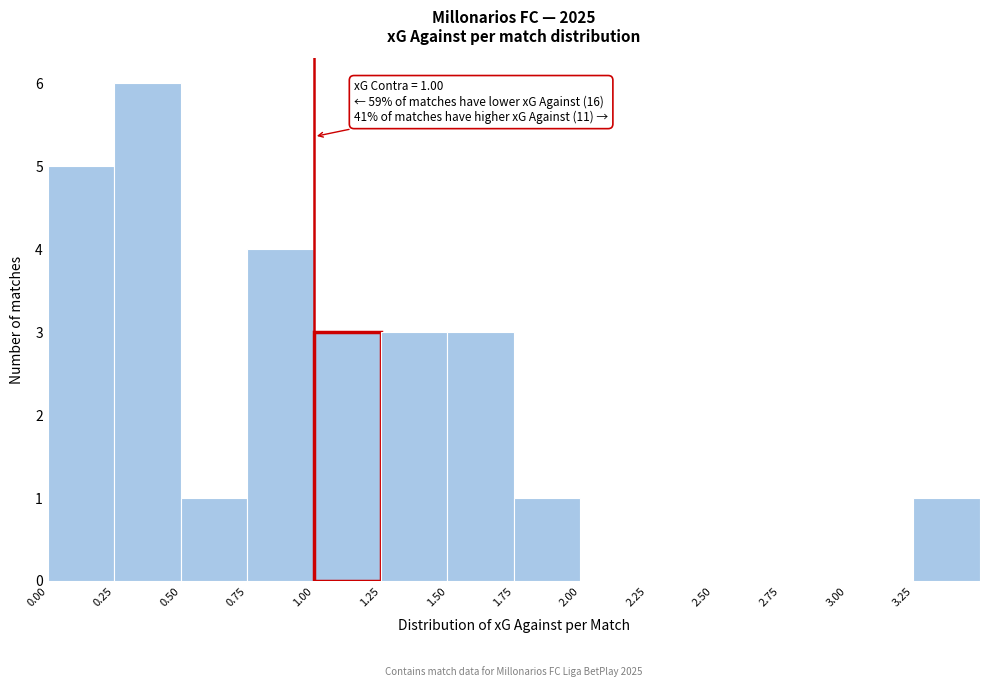

Over which range of the x-axis is the bar tallest?

0.25 to 0.50